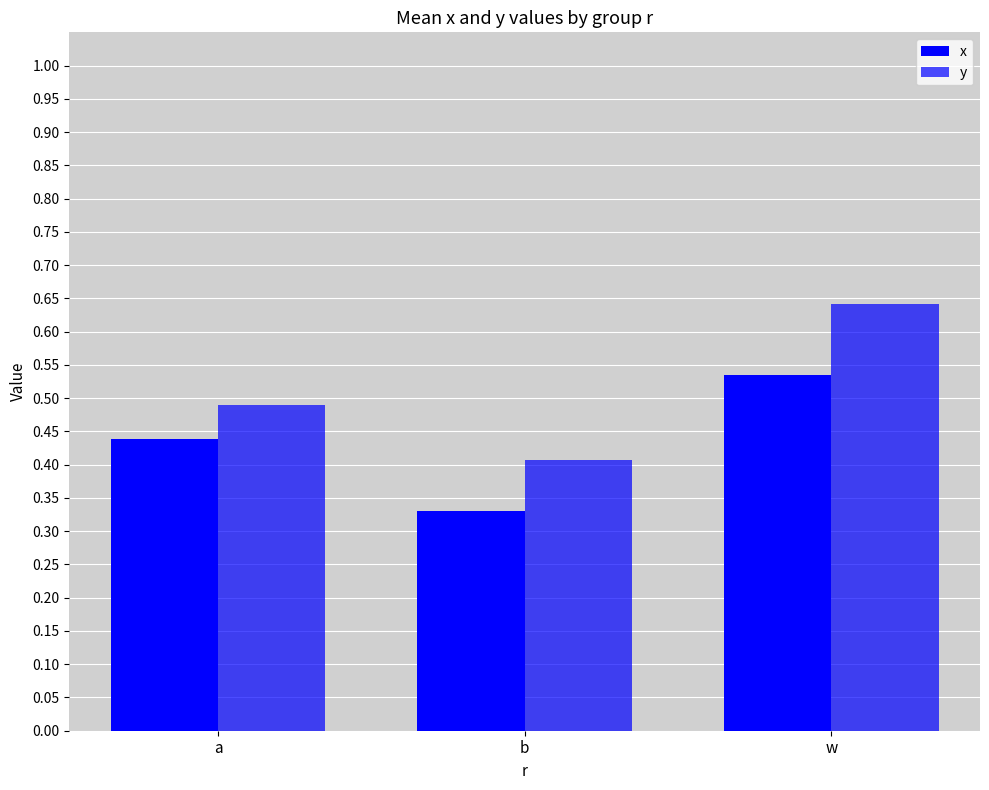

How many categories are shown in the chart?

3